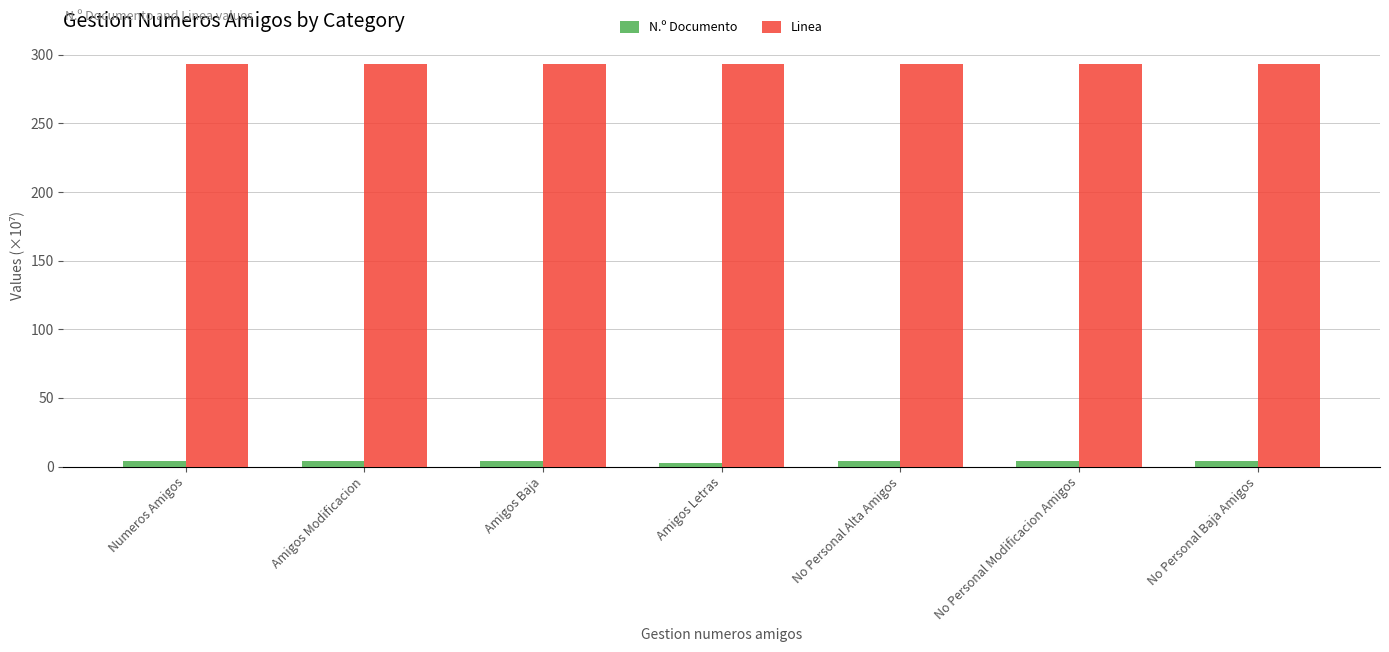

How many data points does each series have?

7